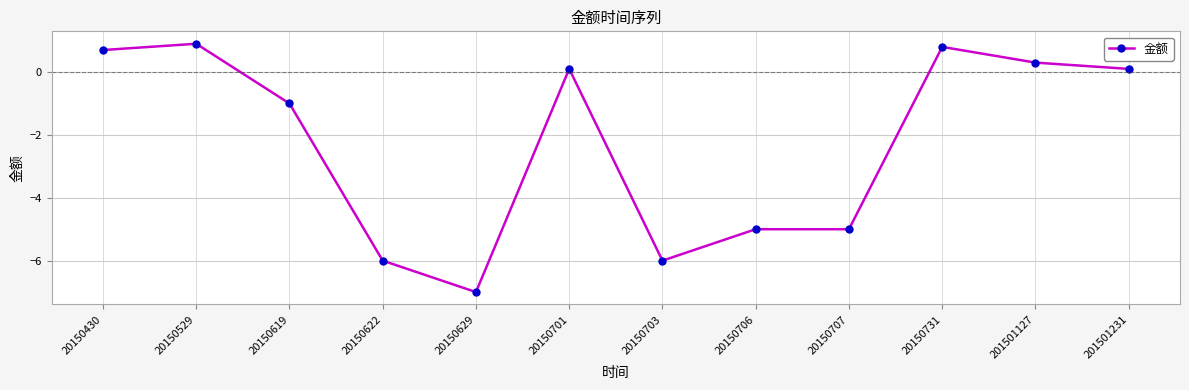

How many values are below 0?

6